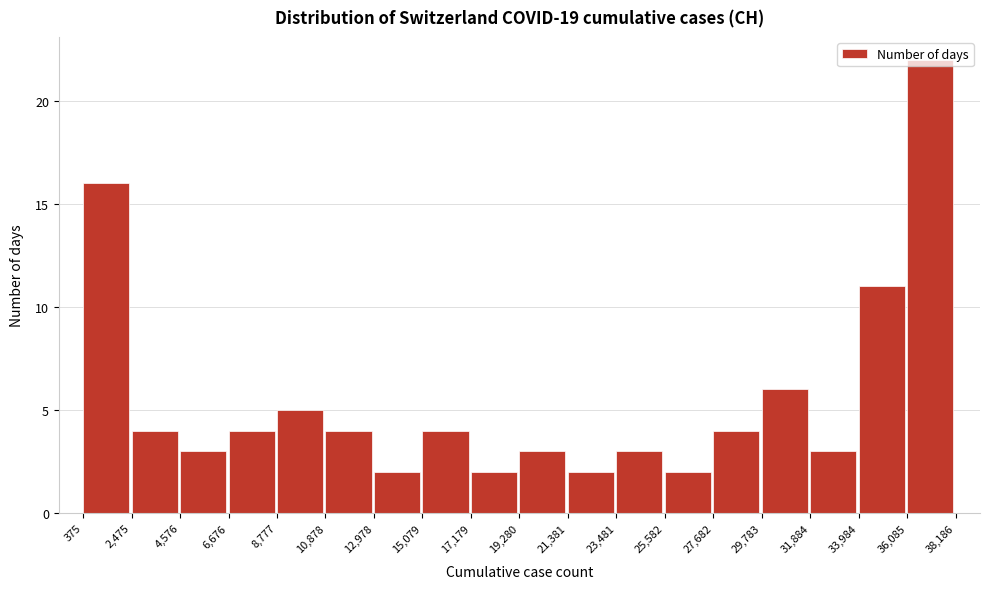

Reading left to right, list every bar in this chart as the range it spans on the x-axis followed by its height. The values are not printed on the chart, so give them approximately, as read against the axis.

375 to 2,475: 16
2,475 to 4,576: 4
4,576 to 6,676: 3
6,676 to 8,777: 4
8,777 to 10,878: 5
10,878 to 12,978: 4
12,978 to 15,079: 2
15,079 to 17,179: 4
17,179 to 19,280: 2
19,280 to 21,381: 3
21,381 to 23,481: 2
23,481 to 25,582: 3
25,582 to 27,682: 2
27,682 to 29,783: 4
29,783 to 31,884: 6
31,884 to 33,984: 3
33,984 to 36,085: 11
36,085 to 38,186: 22